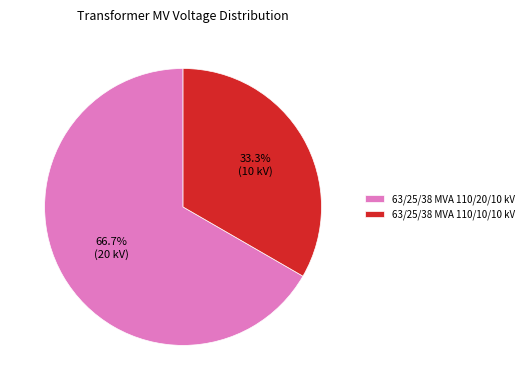

To the nearest percent, what is the difference between the 63/25/38 MVA 110/20/10 kV and 63/25/38 MVA 110/10/10 kV slice percentages?

33%